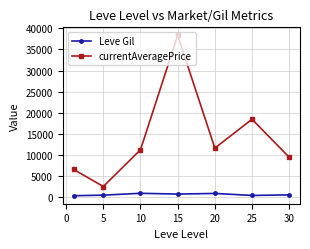

What are all the series names shown in the legend?

Leve Gil, currentAveragePrice